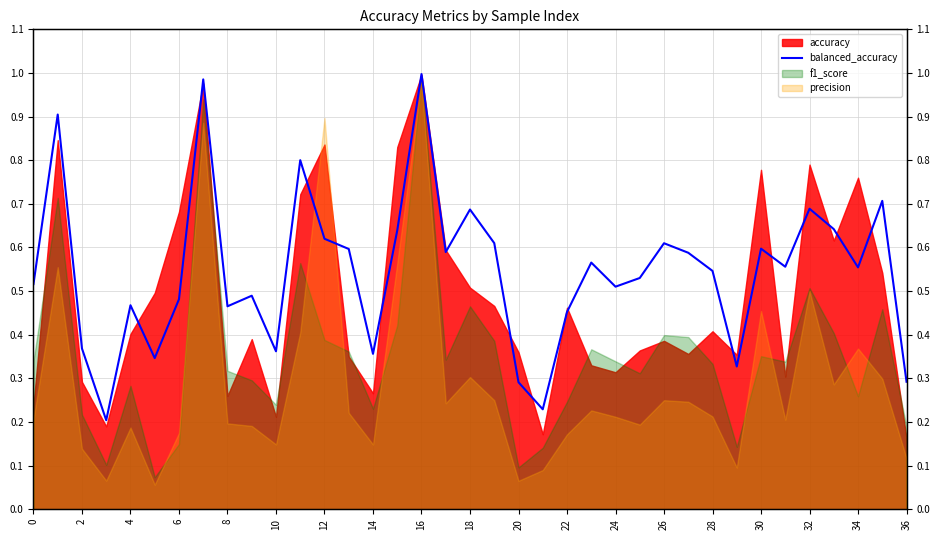

How many lines are shown in the chart?

1